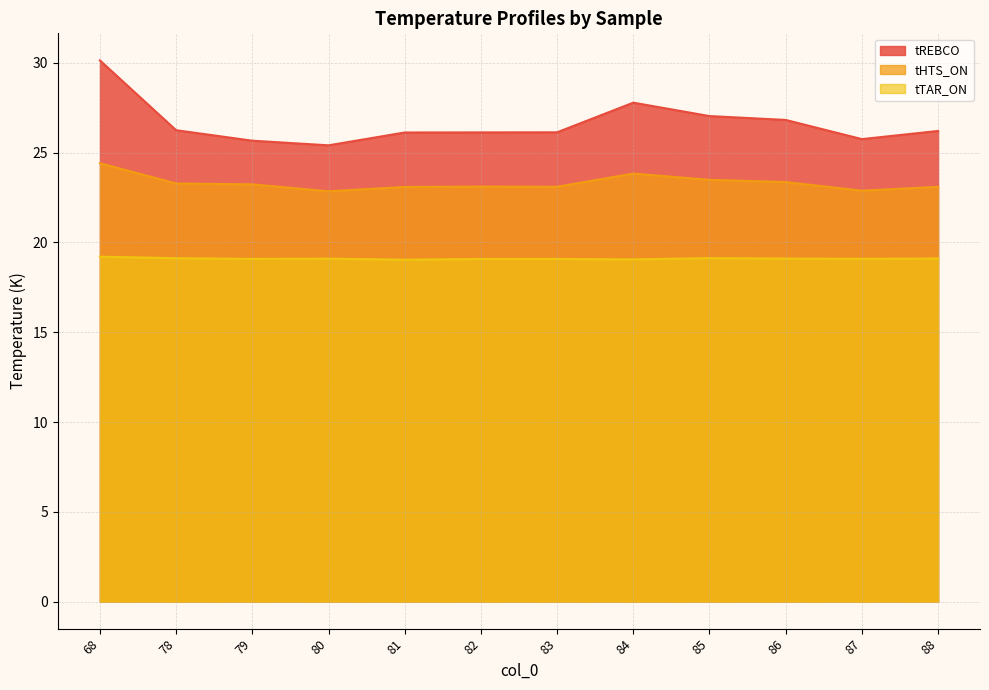

Which series has the widest spread of values?

tREBCO